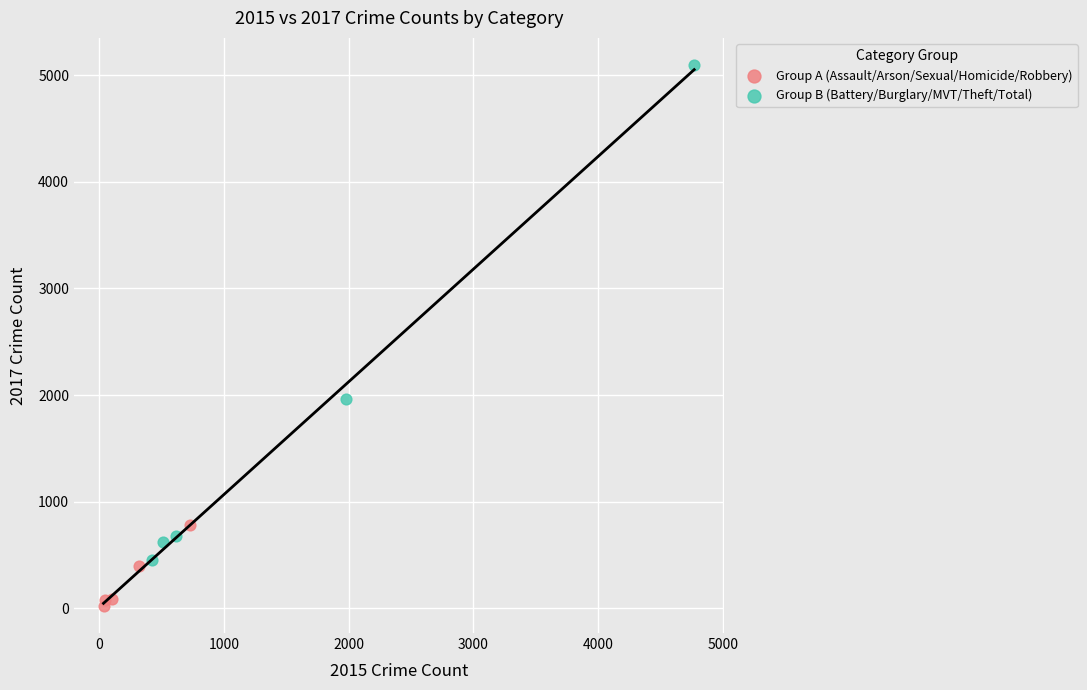

Which series contains the lowest Y value?

Group A (Assault/Arson/Sexual/Homicide/Robbery)